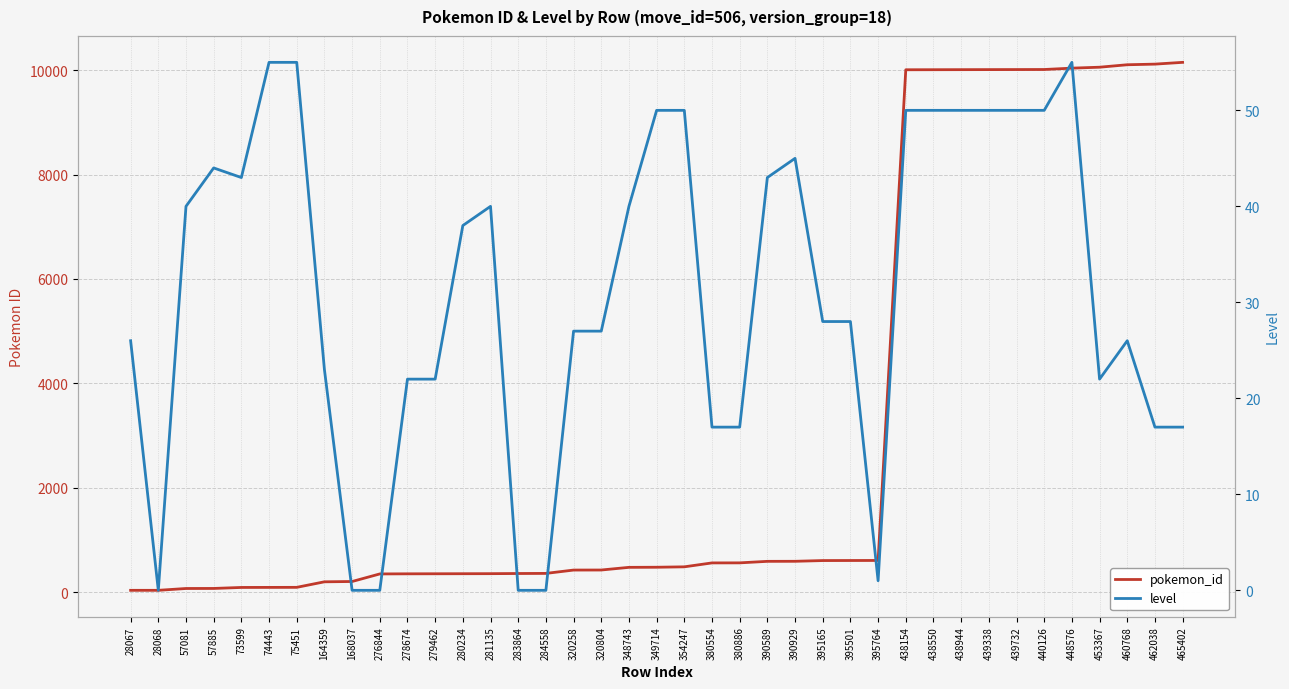

Which series has the largest total across all categories?

pokemon_id